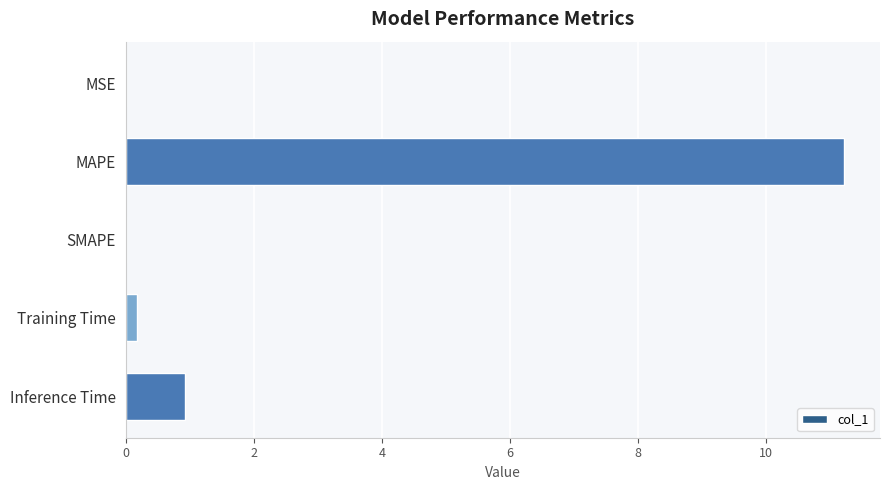

How many categories are shown in the chart?

5